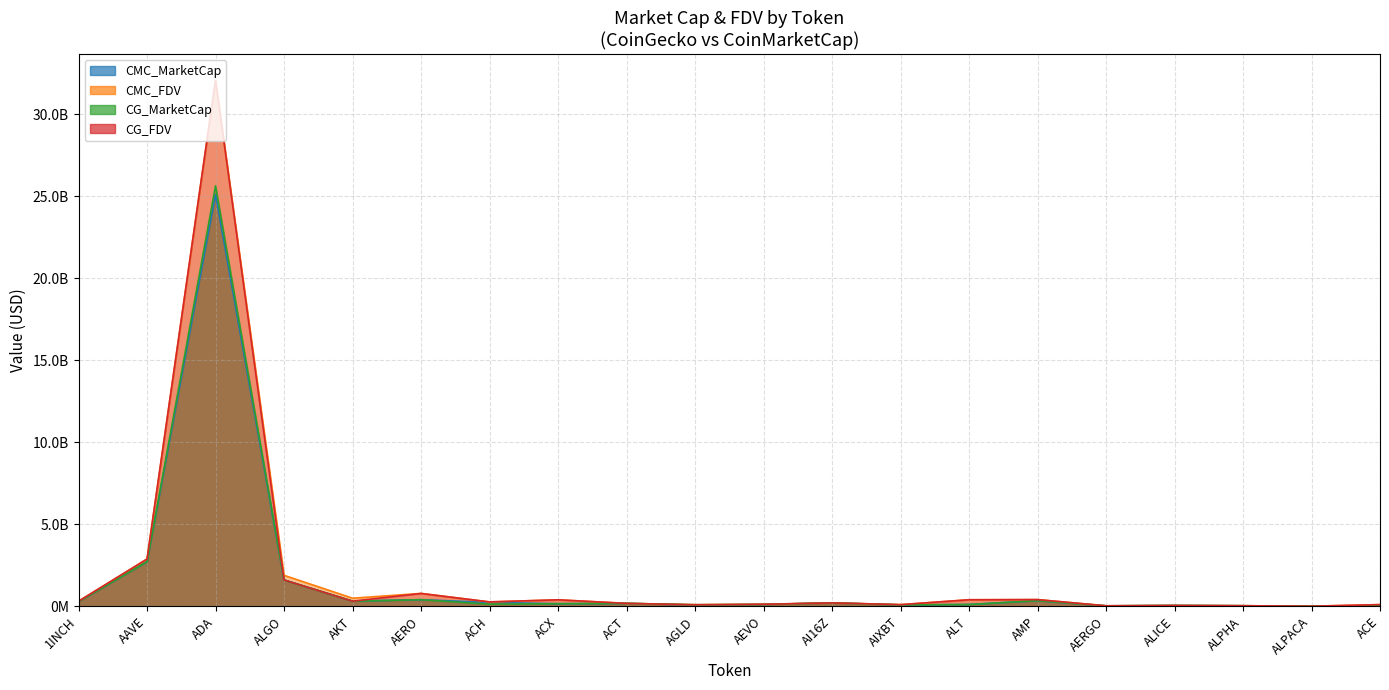

Reading right to left, transcribe all the data shown in this chart.

CMC_MarketCap: ACE=40403825	ALPACA=9018603	ALPHA=36374261	ALICE=53157915	AERGO=31624365	AMP=348219268	ALT=112275928	AIXBT=89109780	AI16Z=213107165	AEVO=114634602	AGLD=81293321	ACT=181887270	ACX=160441428	ACH=239114120	AERO=407458452	AKT=317785222	ALGO=1611327628	ADA=25109817904	AAVE=2720464885	1INCH=288363593
CMC_FDV: ACE=106171060	ALPACA=11248535	ALPHA=39451476	ALICE=53157915	AERGO=33464937	AMP=412040497	ALT=402141099	AIXBT=104279581	AI16Z=213107392	AEVO=126925279	AGLD=100946303	ACT=181887270	ACX=396428028	ACH=270842487	AERO=788493162	AKT=497297702	ALGO=1892268486	ADA=32065146443	AAVE=2884329818	1INCH=314010113
CG_MarketCap: ACE=37985219	ALPACA=9047068	ALPHA=36425423	ALICE=49009118	AERGO=31708397	AMP=348127454	ALT=112264091	AIXBT=89220322	AI16Z=213022205	AEVO=114374265	AGLD=97585239	ACT=181706228	ACX=161550054	ACH=133891621	AERO=406108394	AKT=316473347	ALGO=1610088728	ADA=25639451619	AAVE=2720144538	1INCH=288563390
CG_FDV: ACE=105784147	ALPACA=9047068	ALPHA=39506967	ALICE=53222572	AERGO=33553860	AMP=411931995	ALT=402090017	AIXBT=104276524	AI16Z=213022205	AEVO=126637030	AGLD=97585239	ACT=181706228	ACX=399165910	ACH=270833309	AERO=785880477	AKT=317554232	ALGO=1610103898	ADA=32073641363	AAVE=2883990176	1INCH=314227680